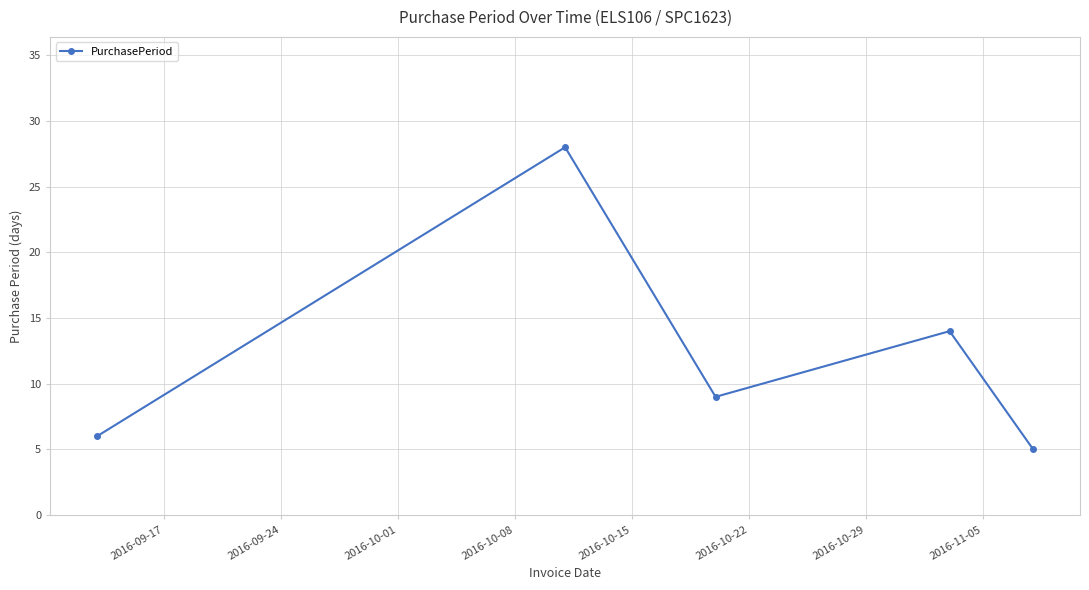

What is the sum of all values?

62